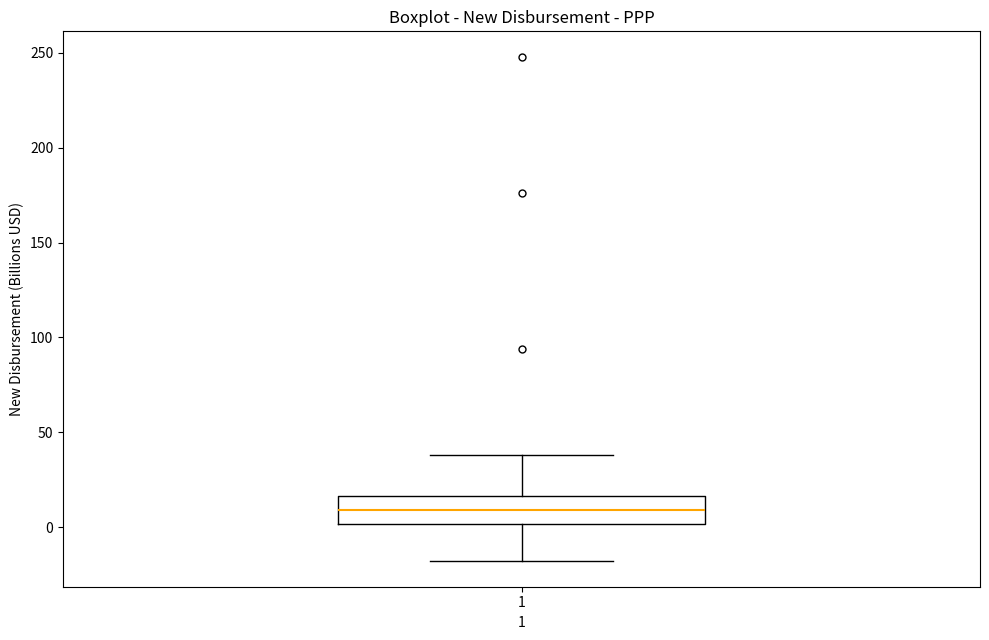

Transcribe this box plot: give where the median line is, the range the box spans, and where the two whiskers end, as read against the y-axis. The values are not printed on the chart, so give them approximately, as read against the axis.

median 10, box 0 to 15, whiskers -20 to 40